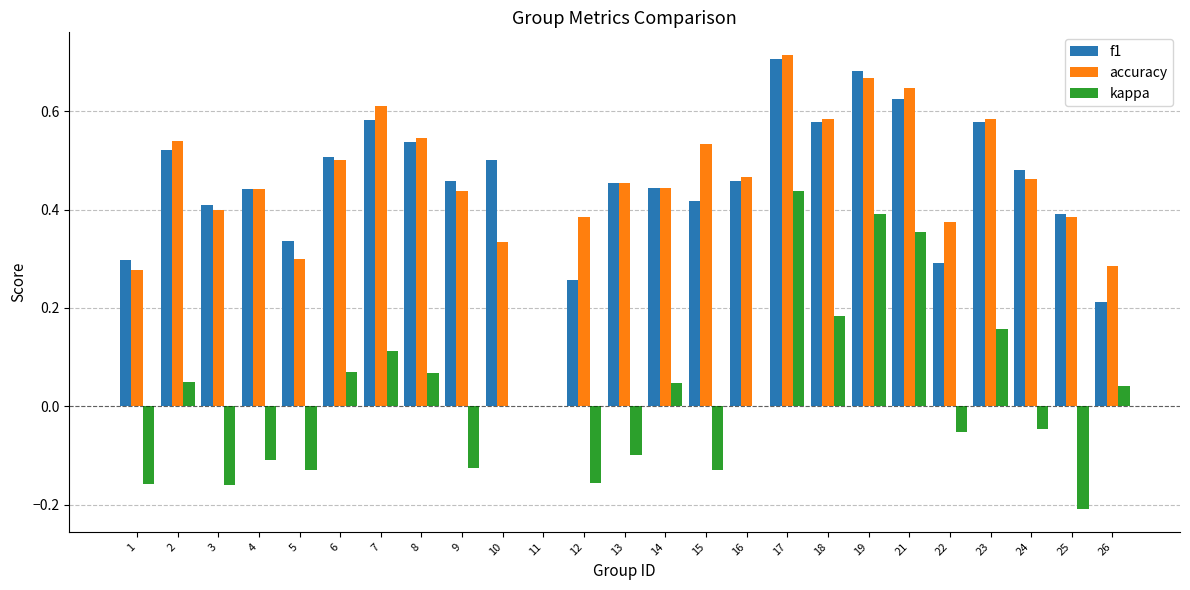

The f1 series shows 0.5 at 6. True or false?

True